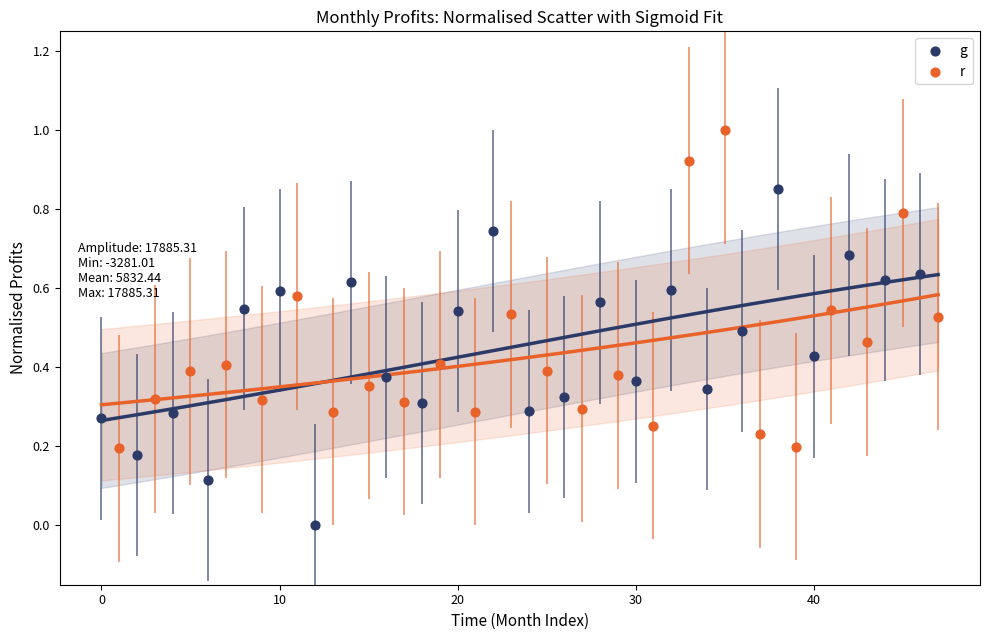

Which series reaches the maximum Y coordinate?

r